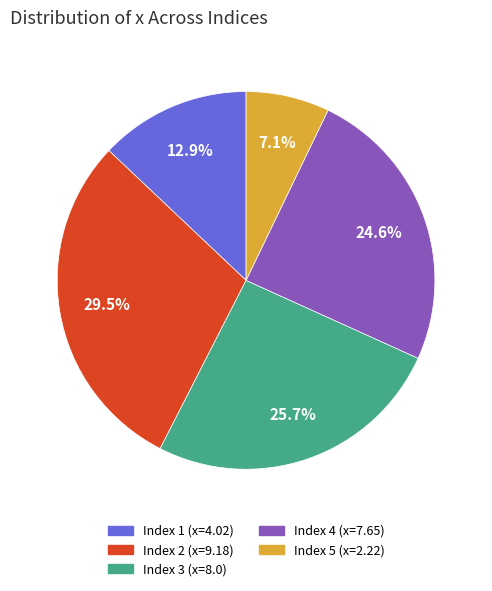

Is there a majority slice in this chart?

No